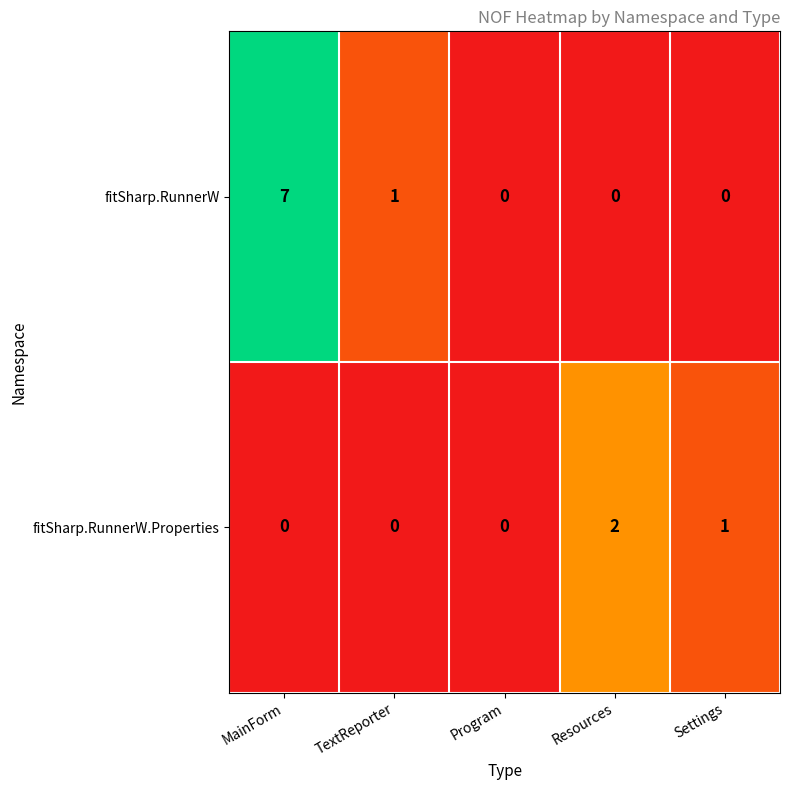

Rank the series by their average value, from lowest to highest.

fitSharp.RunnerW.Properties, fitSharp.RunnerW